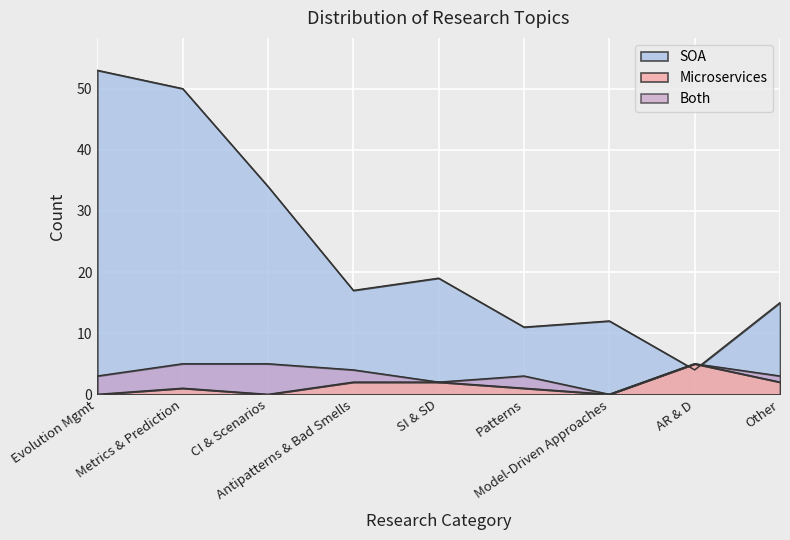

What is the label of the 2nd point from the right?

AR & D